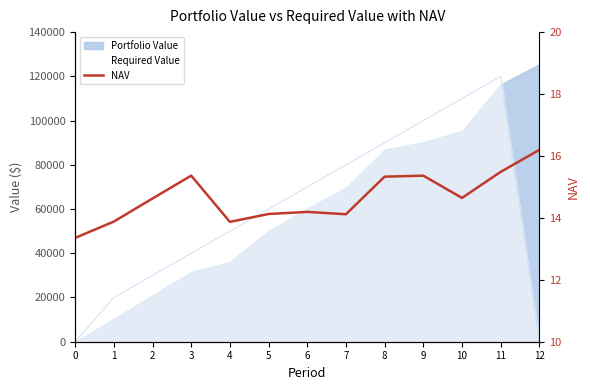

What is the value of the 9th point from the left?

15.3